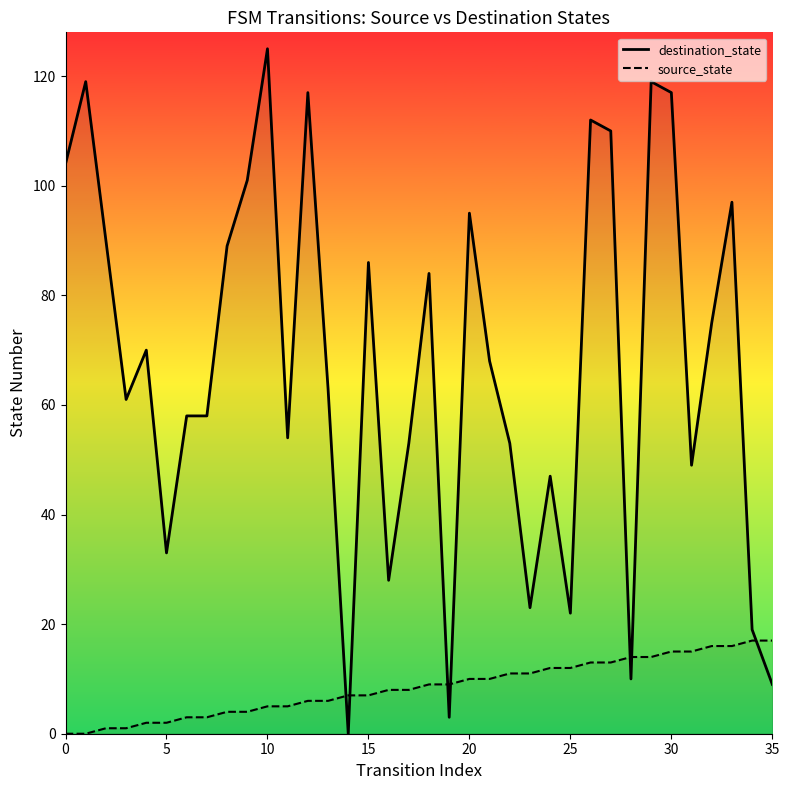

What are all the series names shown in the legend?

destination_state, source_state